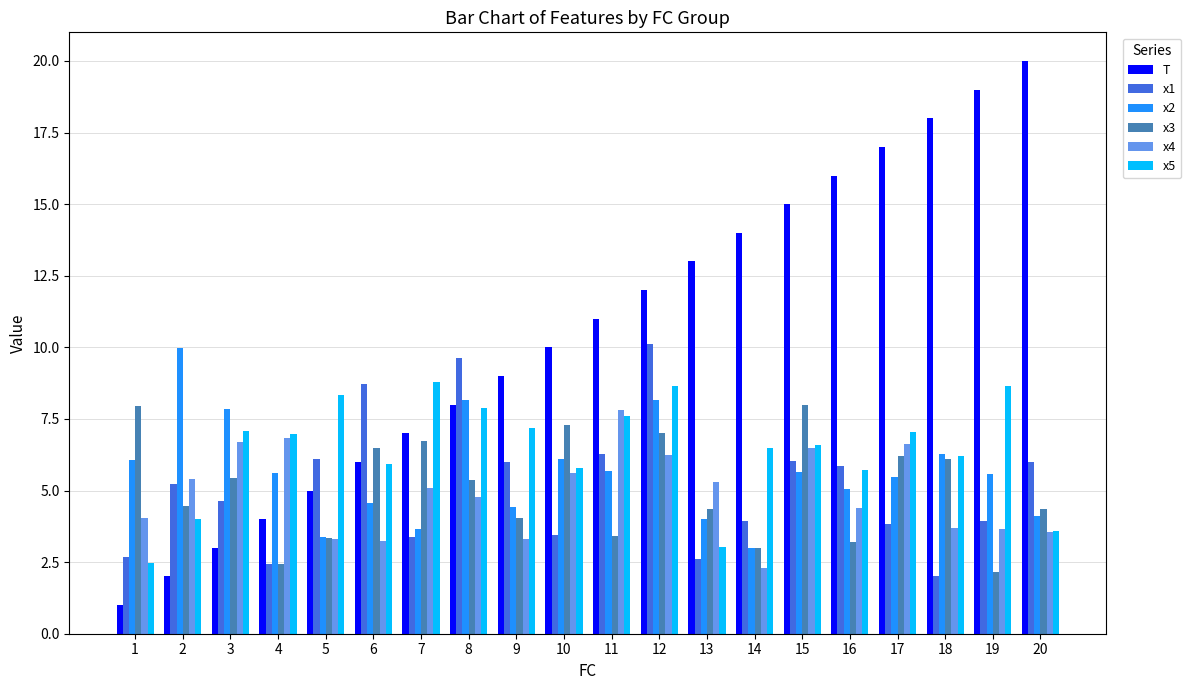

What is the greatest value displayed?

20.0